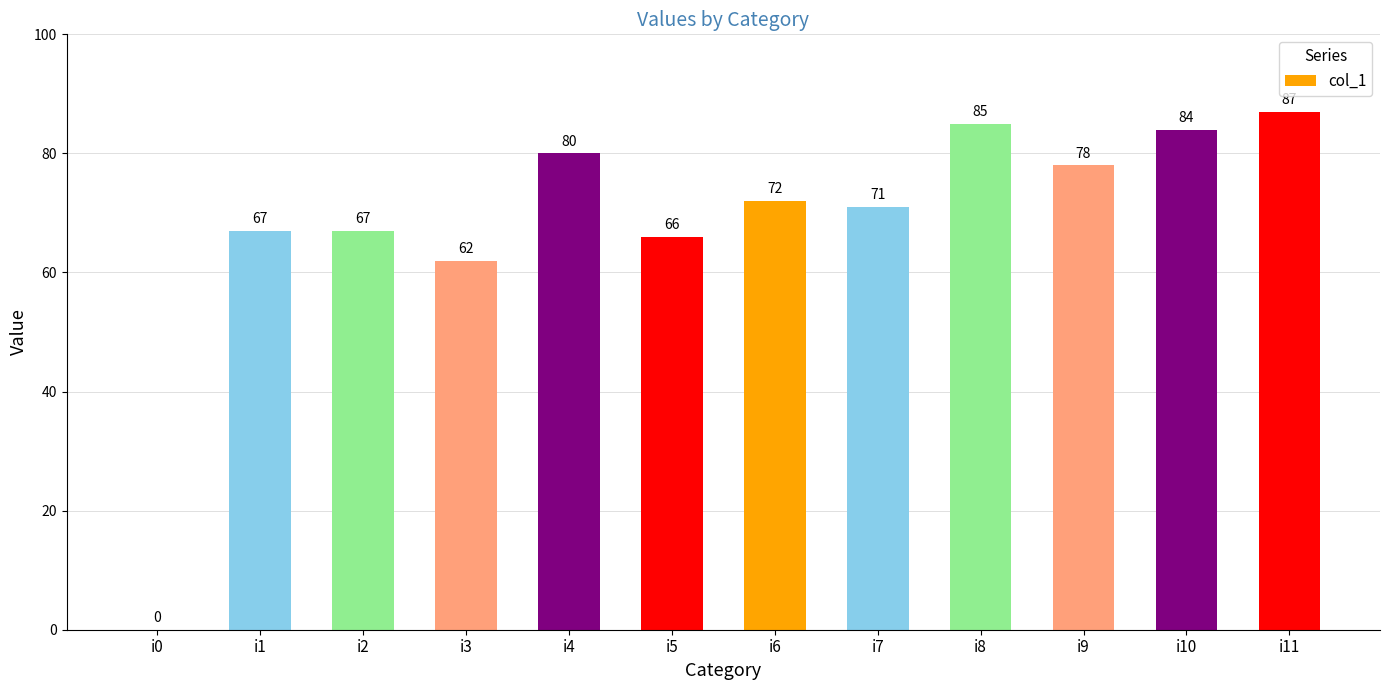

Are the bars horizontal?

No